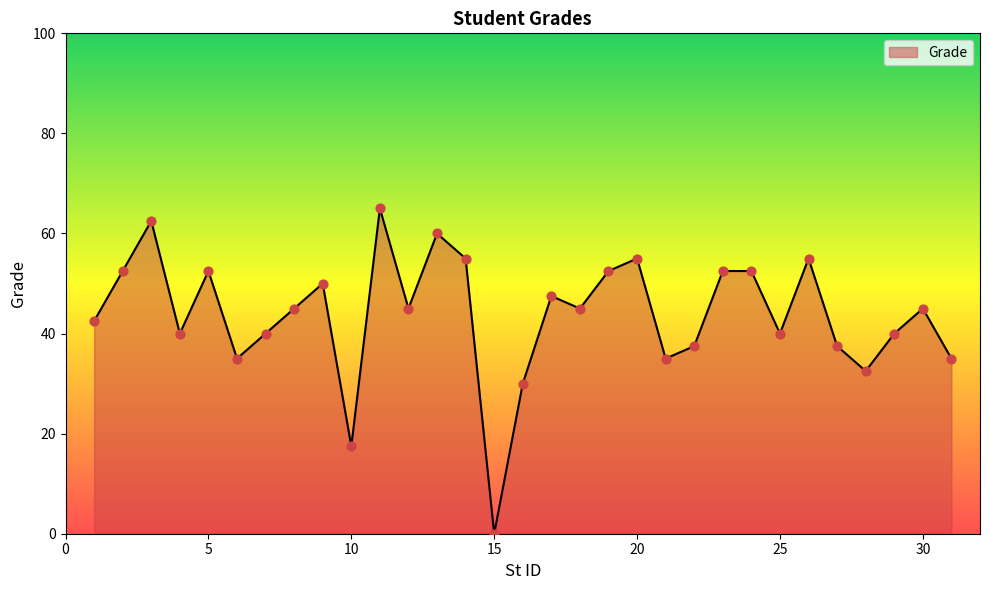

What is the maximum value shown in the chart?

65.0